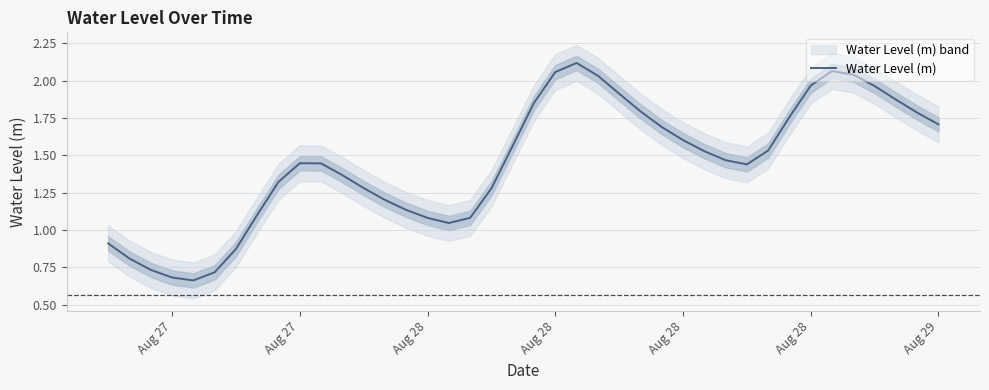

What is the smallest value displayed?

0.7